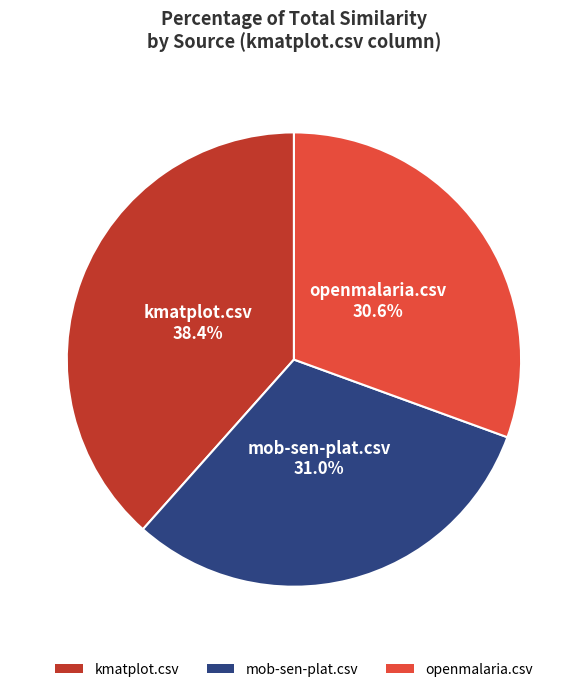

To the nearest percent, what is the average slice percentage?

33%